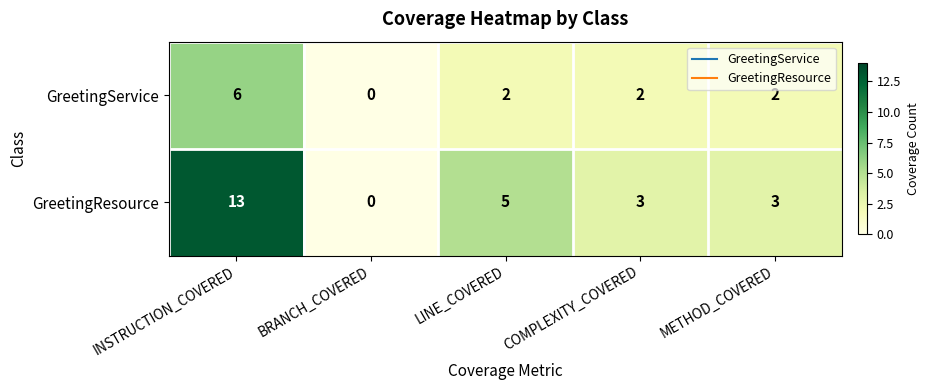

What is the total value across all series at METHOD_COVERED?

5